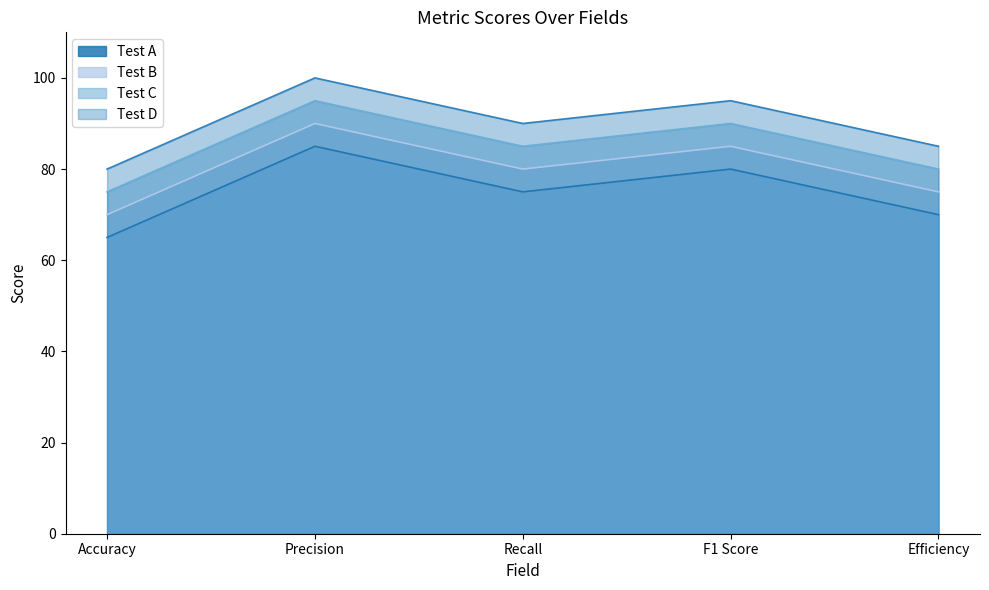

True or false: Test A has a value of 80 at F1 Score.

True